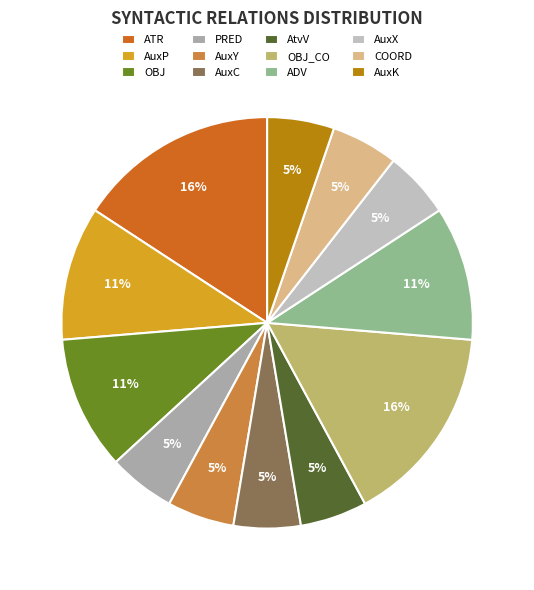

What is the change in value from AuxP to OBJ_CO?

+1